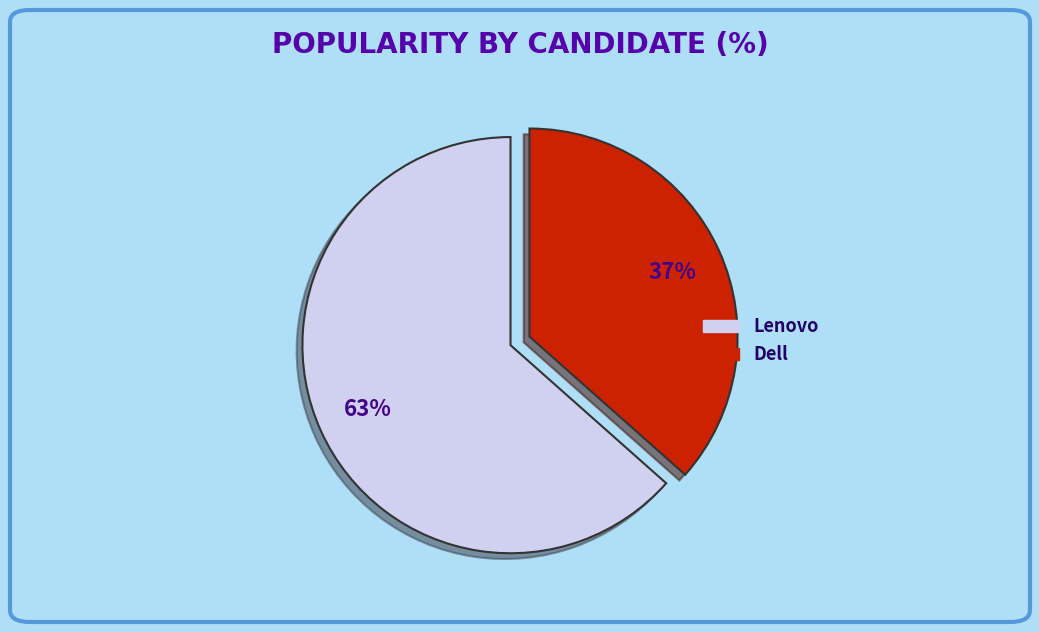

Approximately how many times larger is the value at Lenovo compared to Dell?

1.7